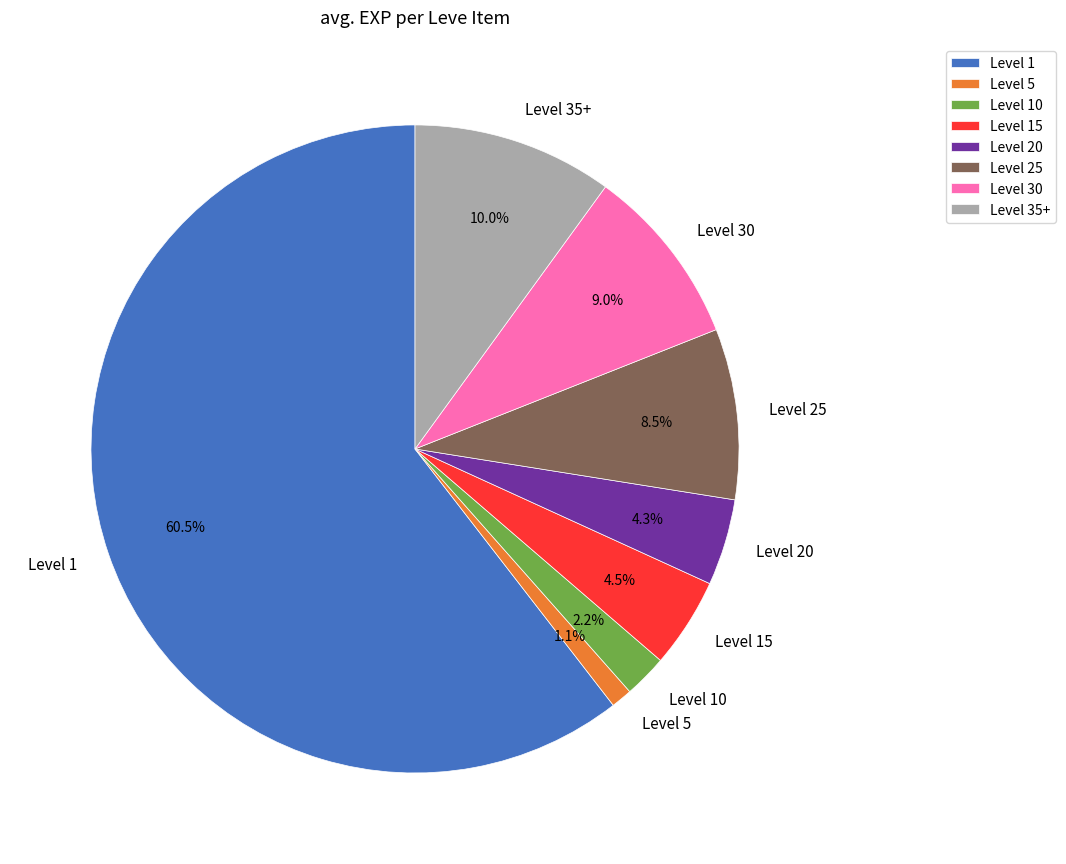

Does Level 5 represent more than half of the total?

No